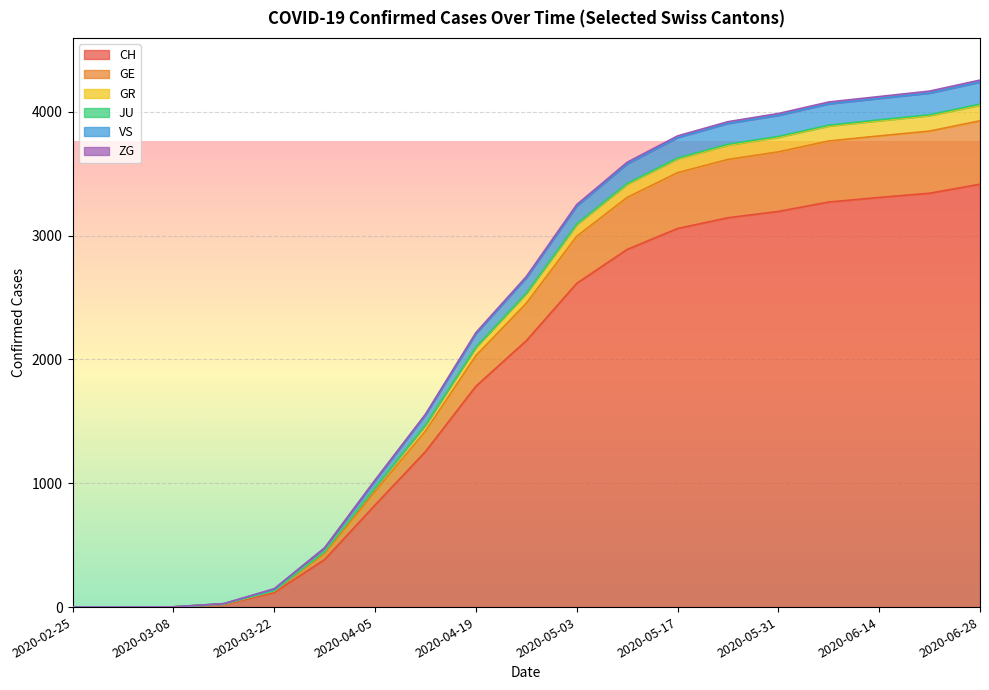

Between 2020-06-28 and 2020-03-15, which is larger?

2020-06-28